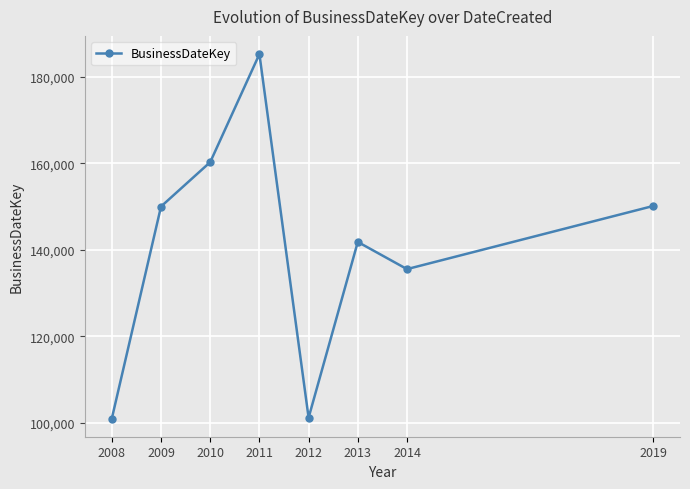

At which category does the data reach its first local valley?

2012